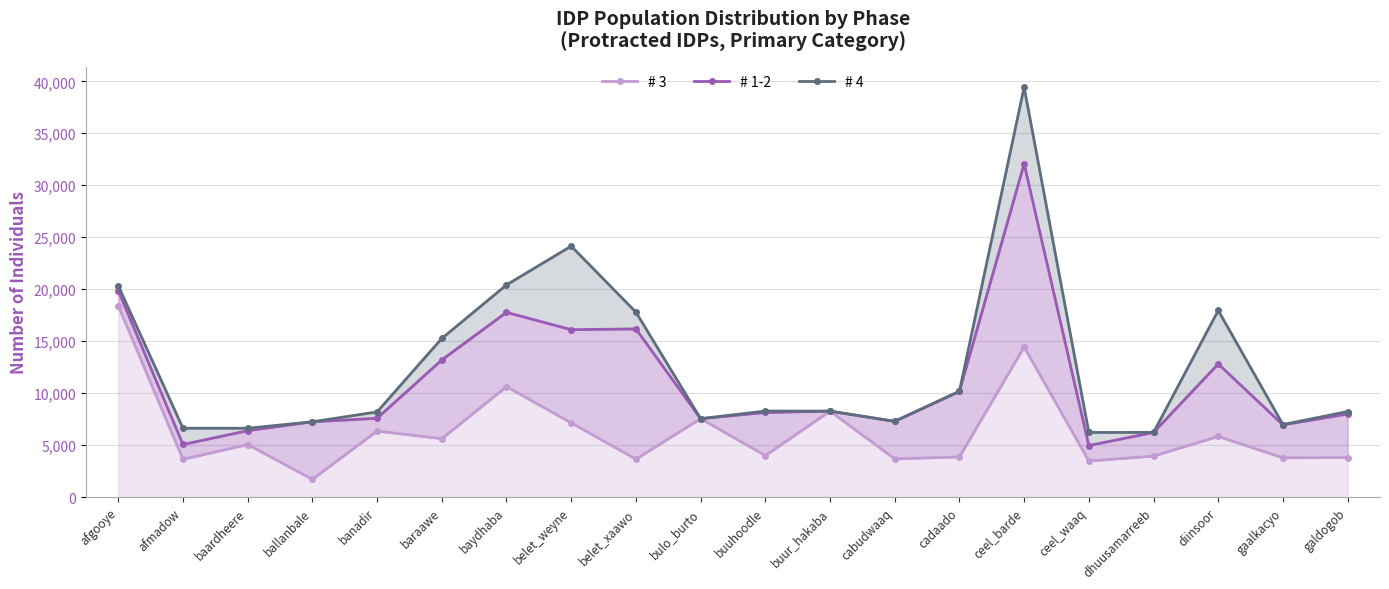

At which label does # 1-2 reach its minimum?

ceel_waaq